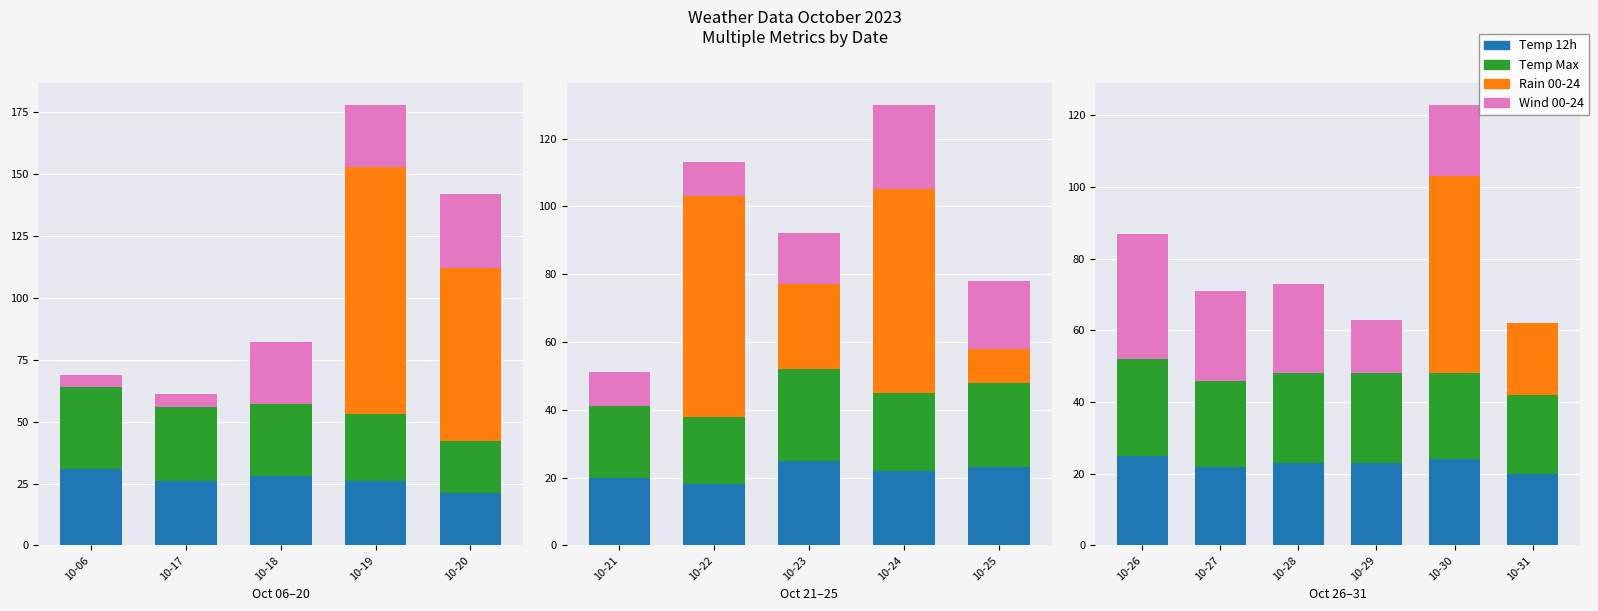

Between 10-17 and 10-18, which series saw the biggest shift?

Wind 00-24